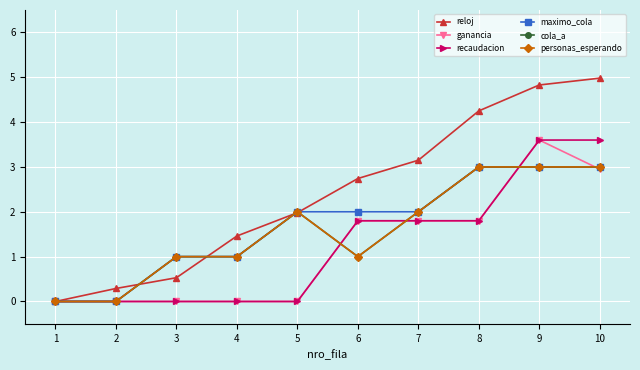

What is the sum of all recaudacion values?

12.6